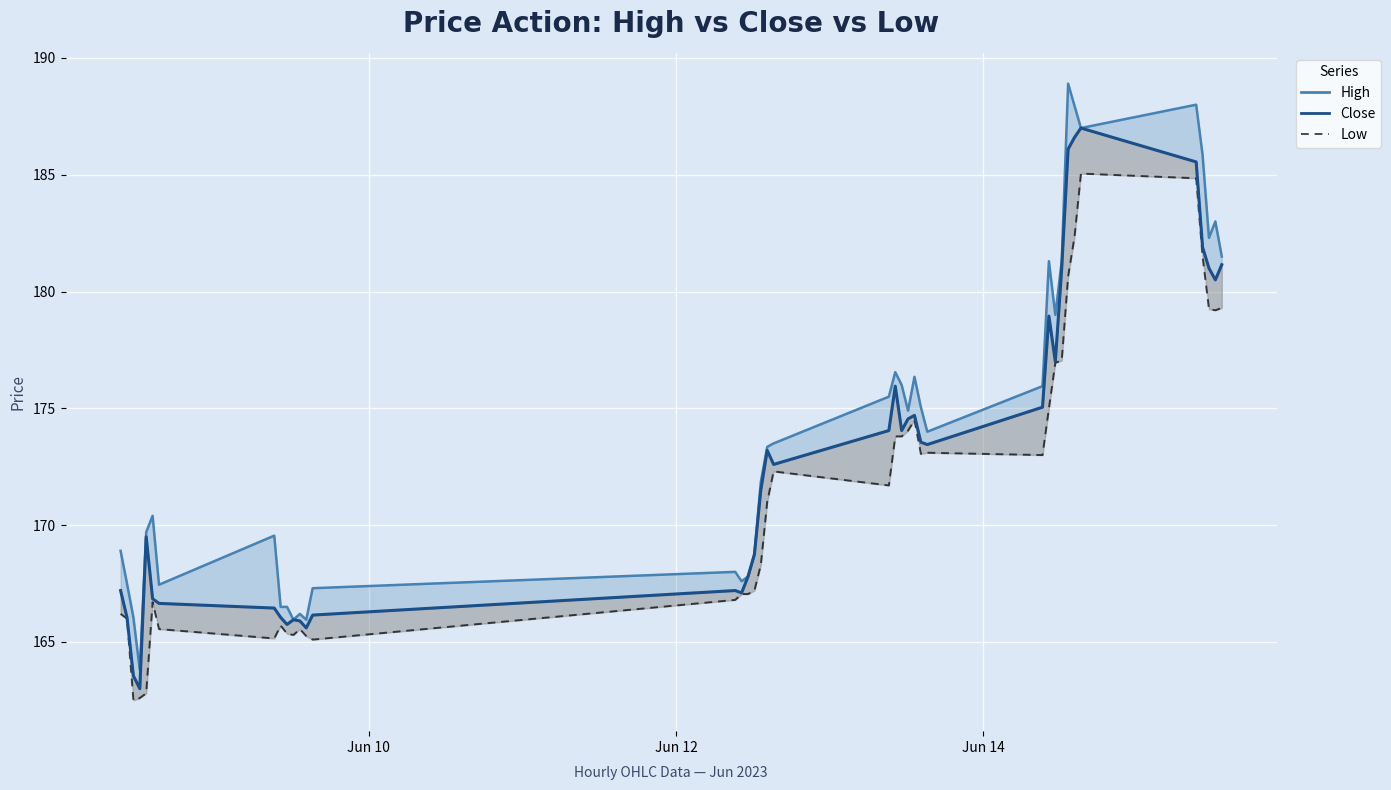

Reading right to left, list all the values displayed in this chart.

181.1	180.5	181.0	181.9	185.6	187.0	186.6	186.1	181.0	177.0	178.9	175.1	173.4	173.6	174.7	174.6	174.1	175.9	174.1	172.6	173.2	171.5	168.8	167.8	167.1	167.2	166.1	165.6	165.9	165.9	165.8	166.1	166.4	166.6	166.9	169.5	163.0	163.6	166.1	167.2